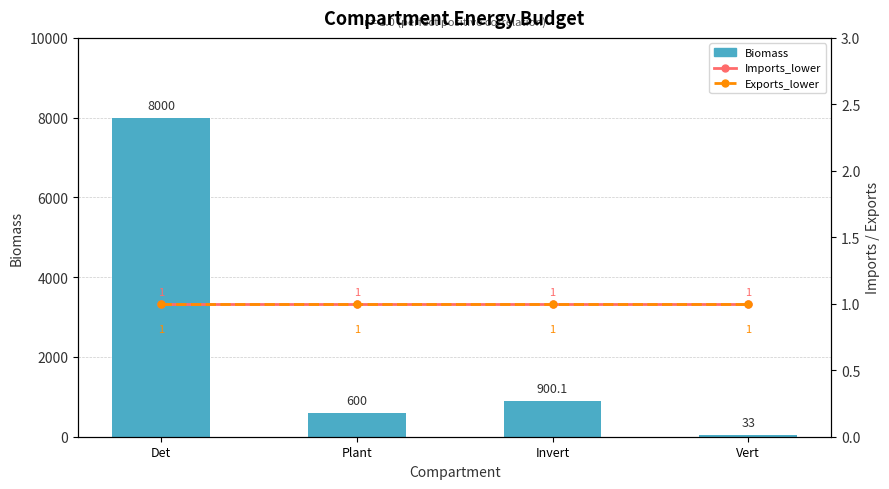

What is the maximum value shown in the chart?

8000.0